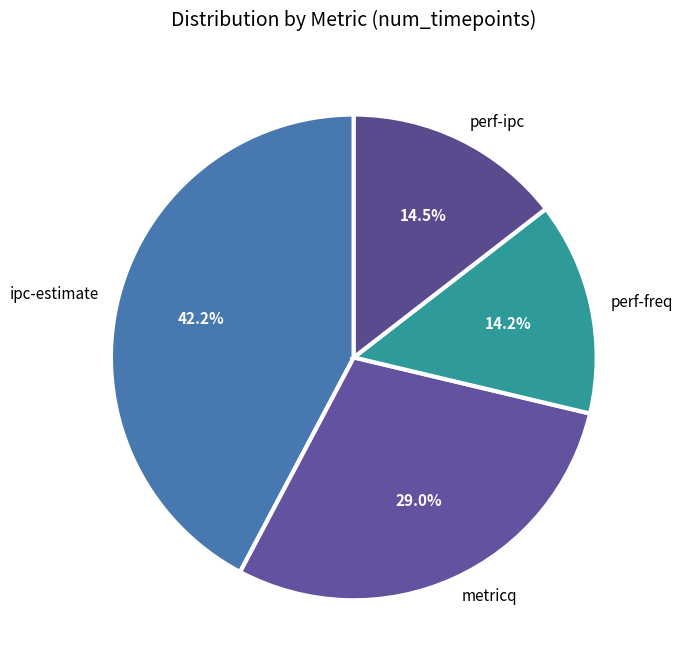

Which category has the biggest portion of the pie?

ipc-estimate